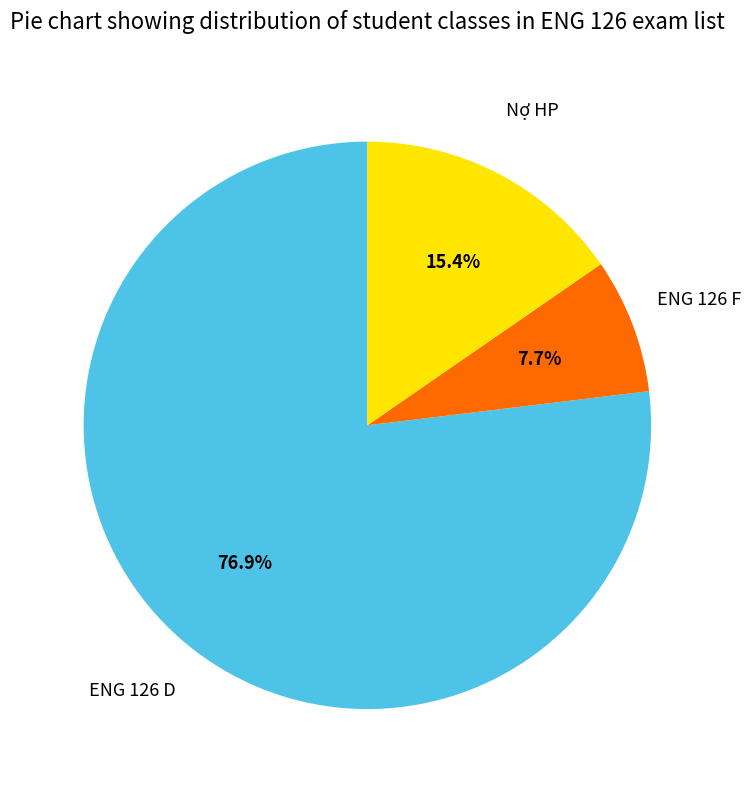

Do ENG 126 D and Nợ HP together represent more than half of the pie?

Yes